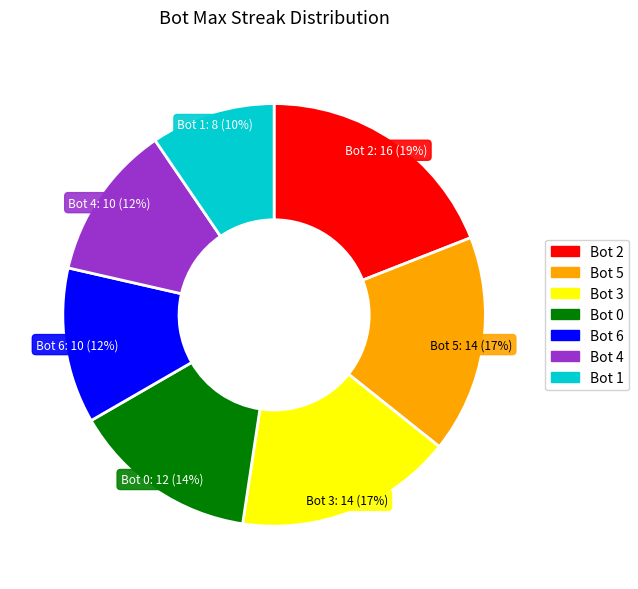

Which slice is the smallest?

Bot 1